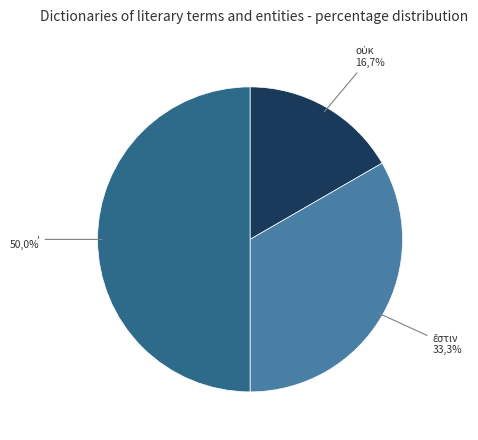

What percentage is the οὐκ slice, to the nearest percent?

17%